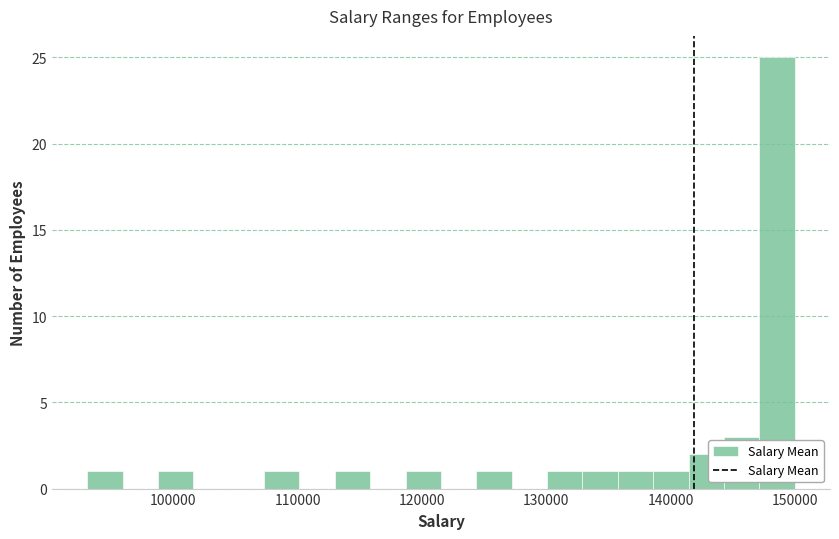

Around what value on the x-axis is the tallest bar? Give the approximate position of its centre, as read against the axis.

149000